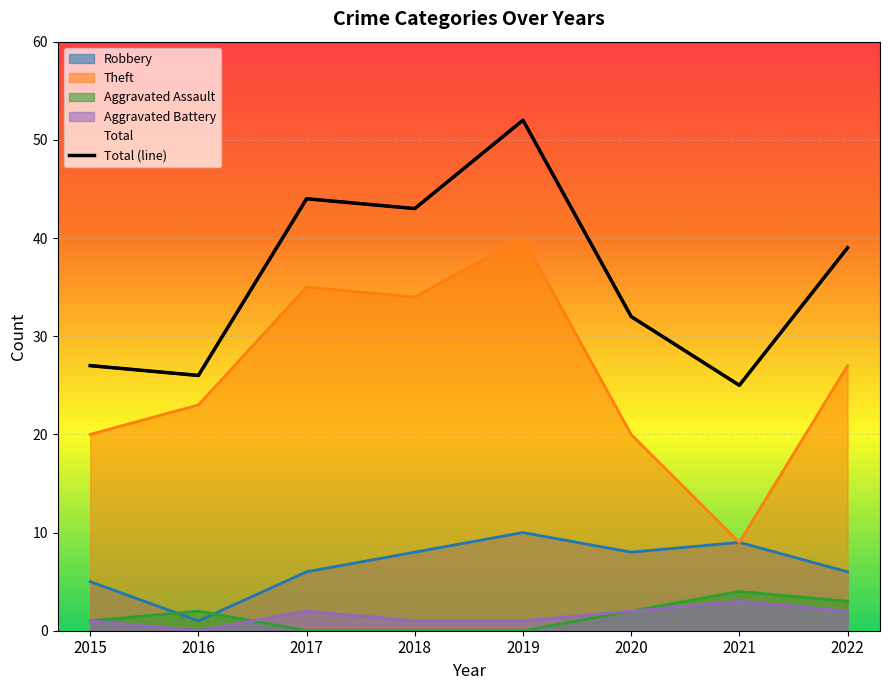

Is the value of Total at 2016 greater than the value of Robbery at 2021?

Yes